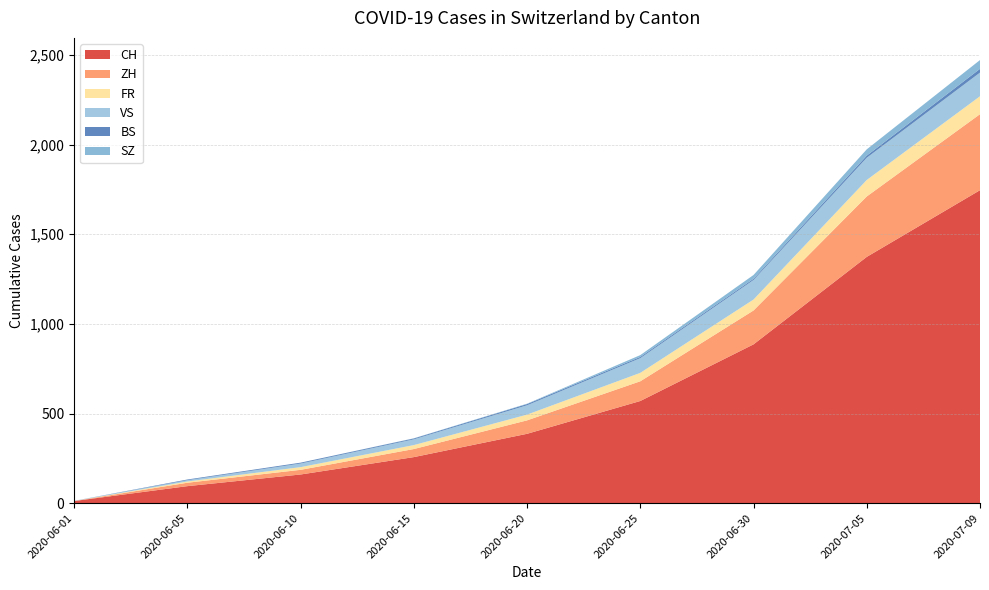

Reading left to right, what are all the values shown in this chart?

CH: 12	95	160	257	387	570	886	1374	1746
ZH: 0	19	26	45	75	110	189	337	424
FR: 0	7	15	22	32	47	61	92	100
VS: 1	7	20	32	52	82	109	124	132
BS: 0	4	5	5	7	7	7	12	21
SZ: 0	0	0	1	2	10	21	35	49